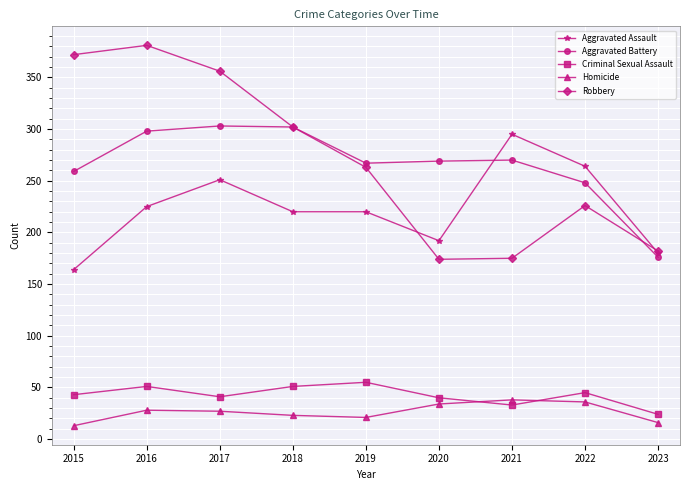

What is the smallest value displayed?

13